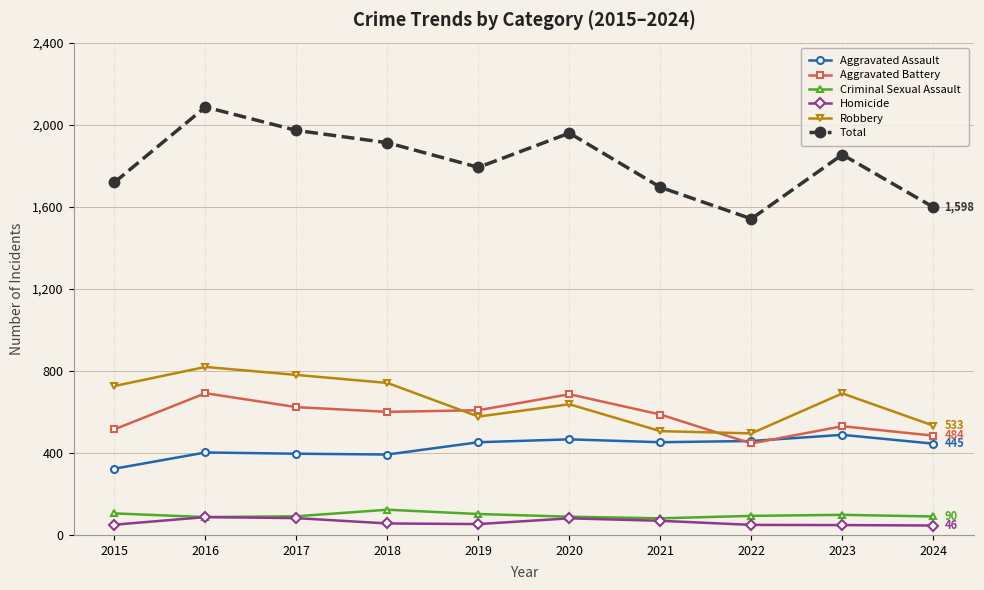

True or false: Robbery has more than 0 points higher than both neighbors.

True